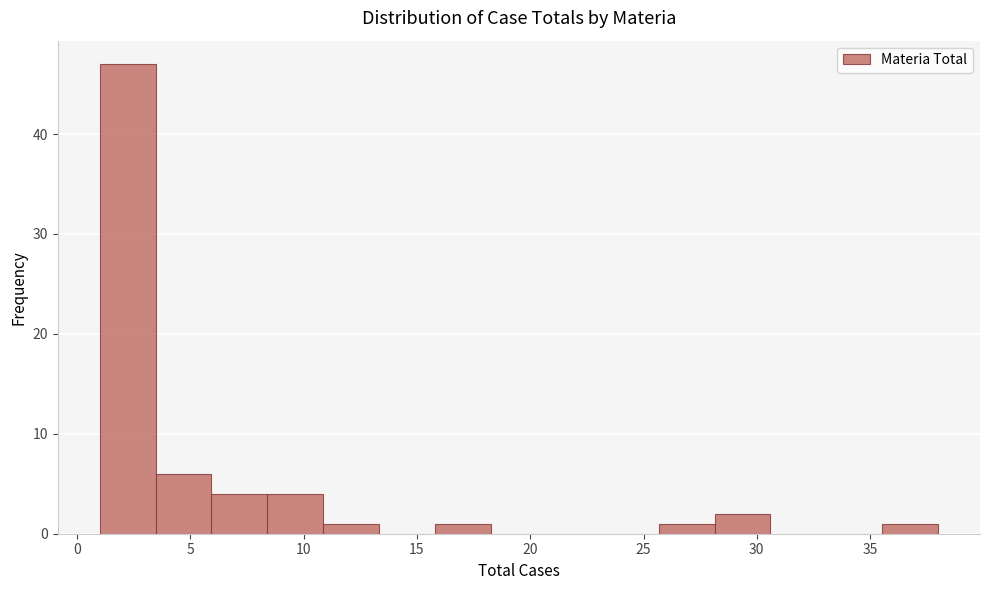

Over which range of the x-axis is the bar tallest?

1.0 to 3.5